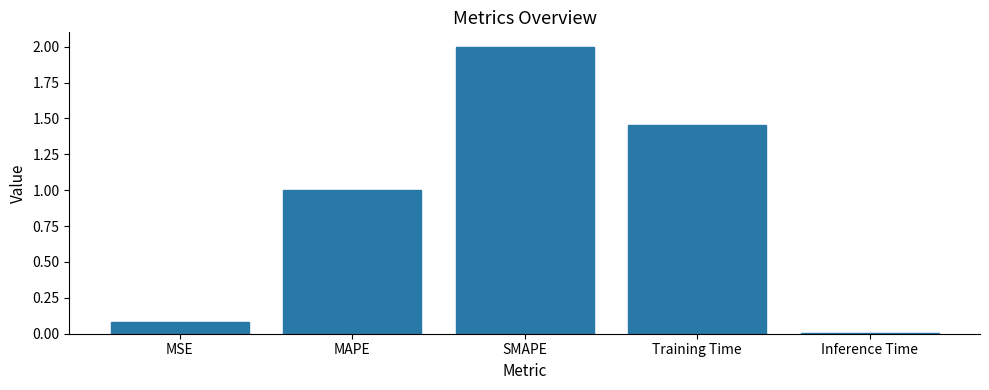

Where does the data first go above 1?

MAPE